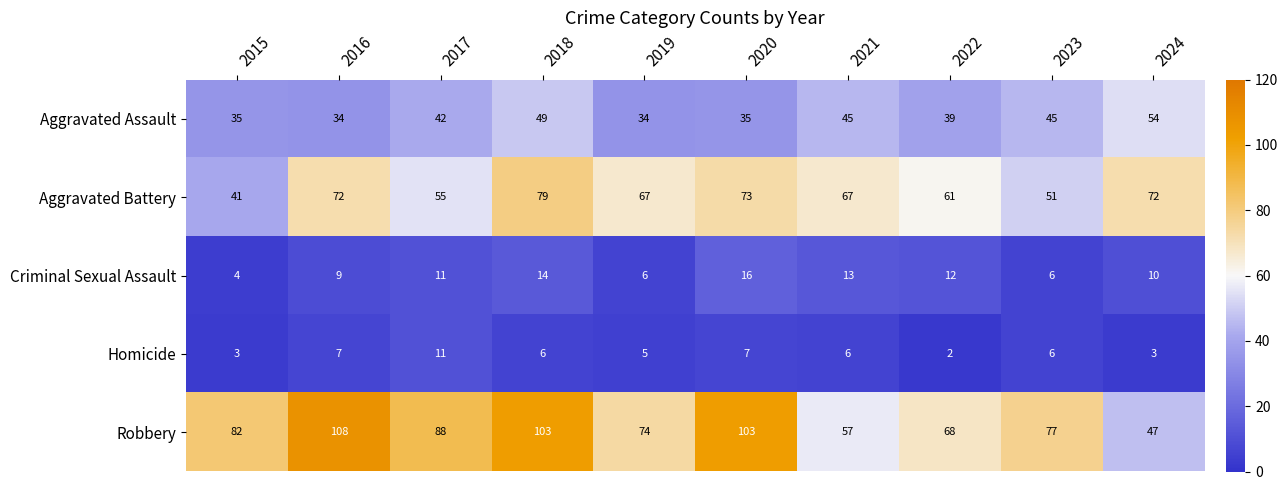

At how many categories does at least one series exceed 22?

10